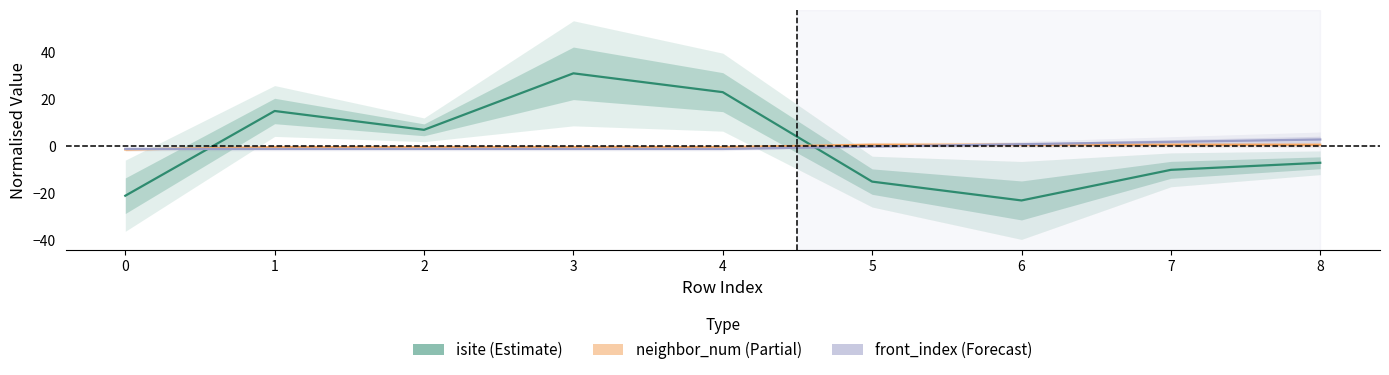

What is the minimum value for neighbor_num (Partial)?

-1.3